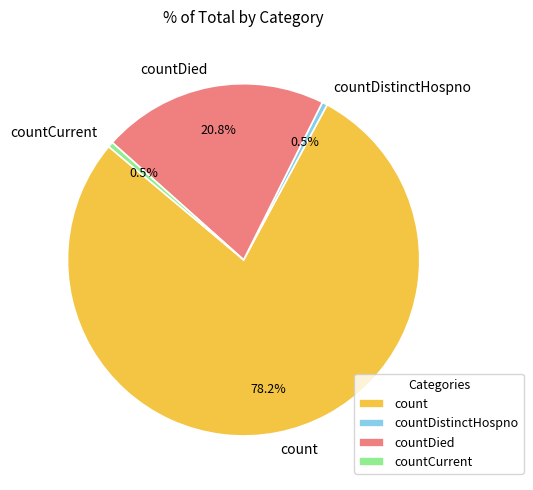

Which category has the biggest portion of the pie?

count